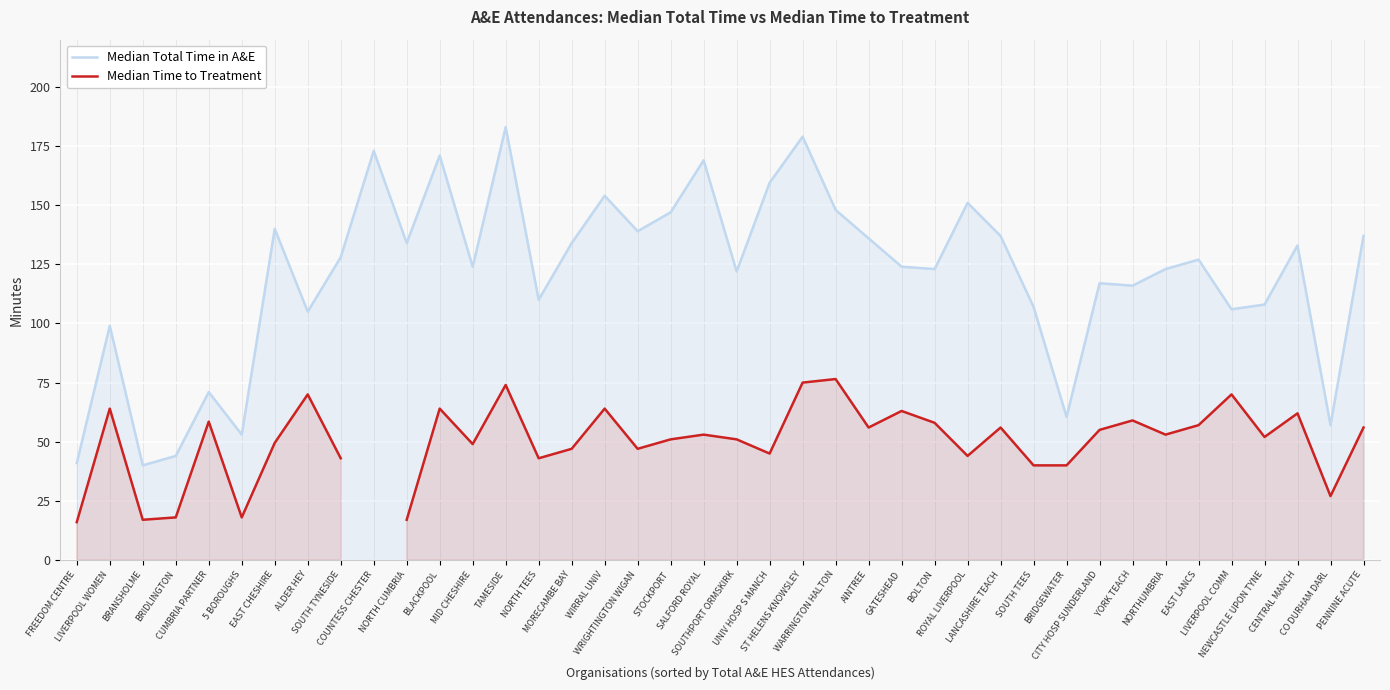

How many lines are shown in the chart?

2